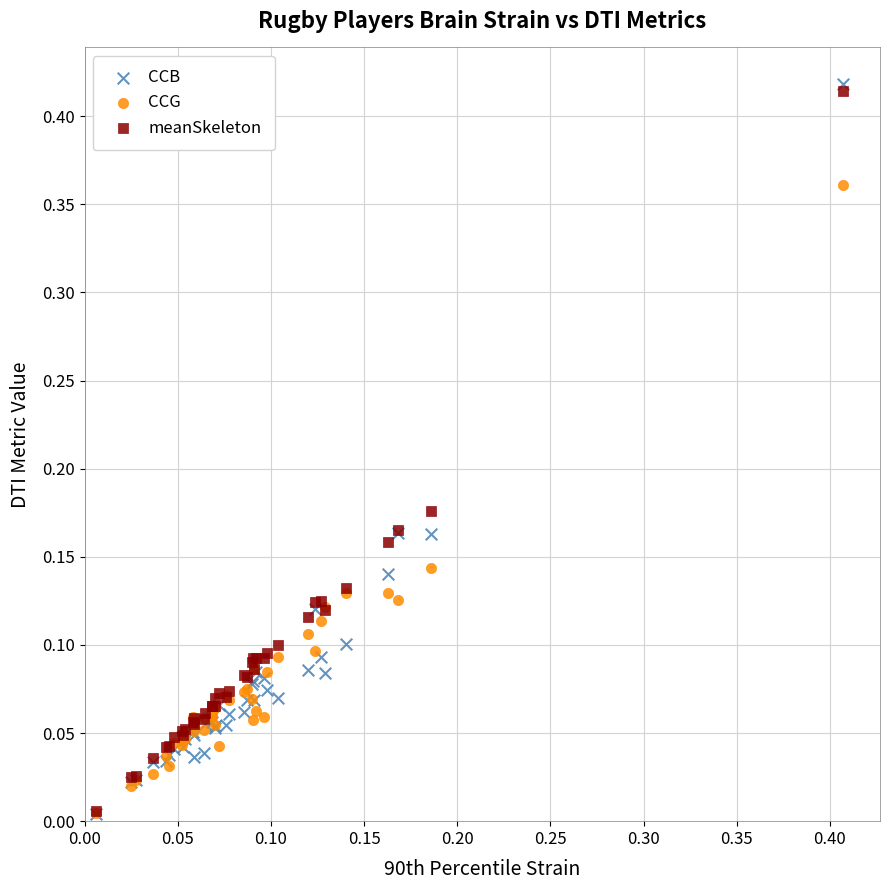

Which series has the widest spread of Y values?

CCB